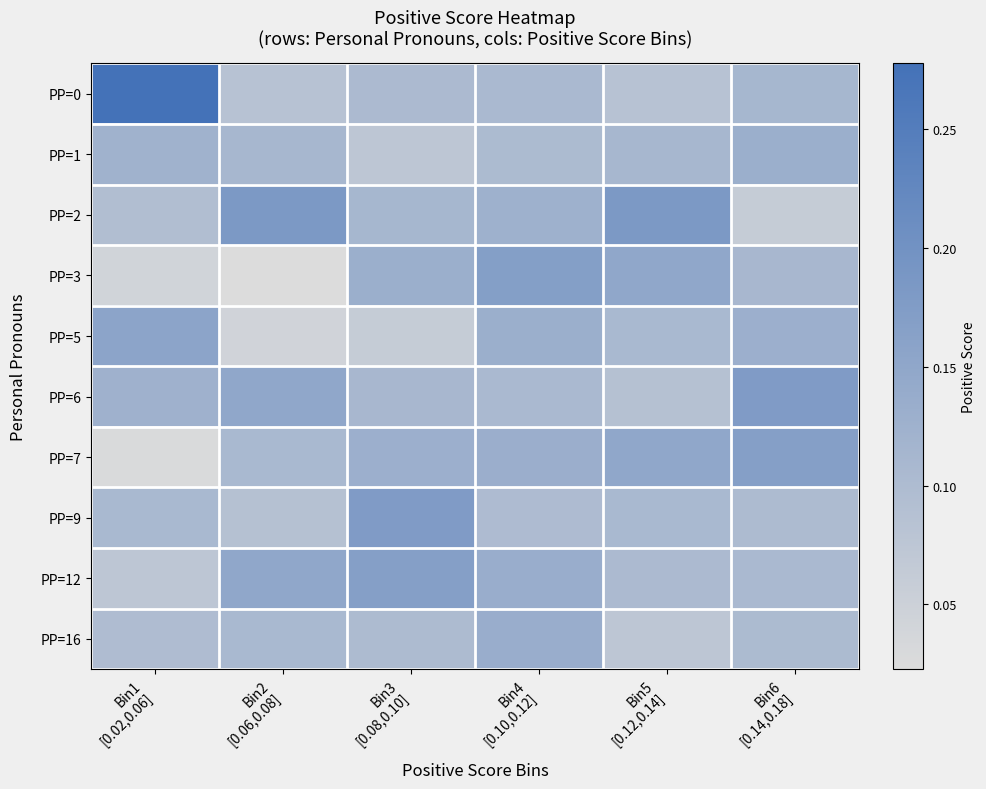

What is the total value across all series at Bin4
[0.10,0.12]?

1.2